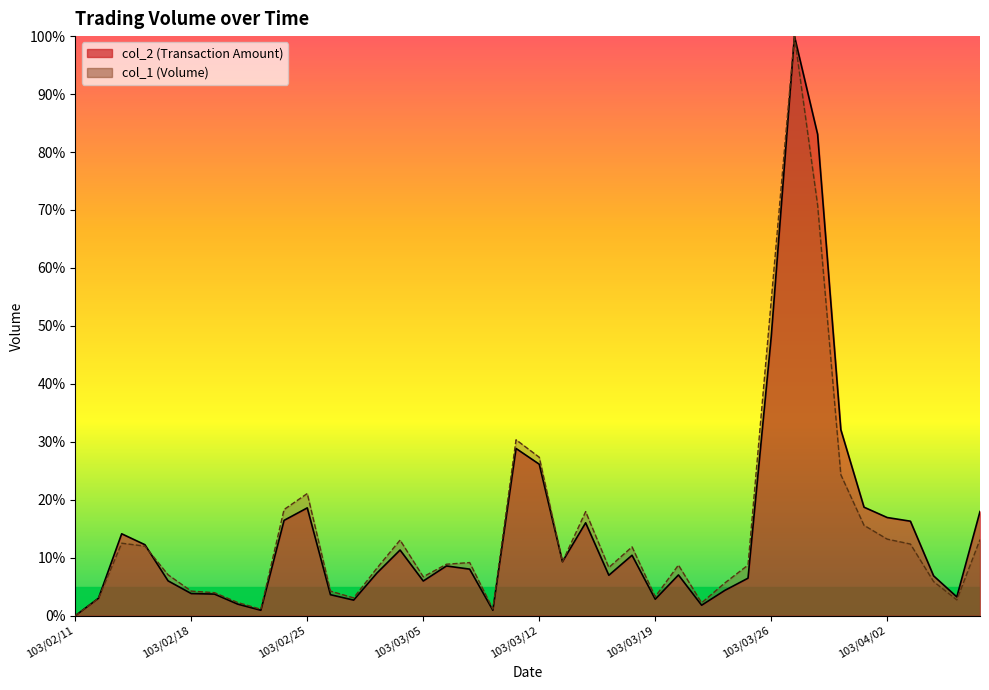

At how many categories does at least one series exceed 74?

2